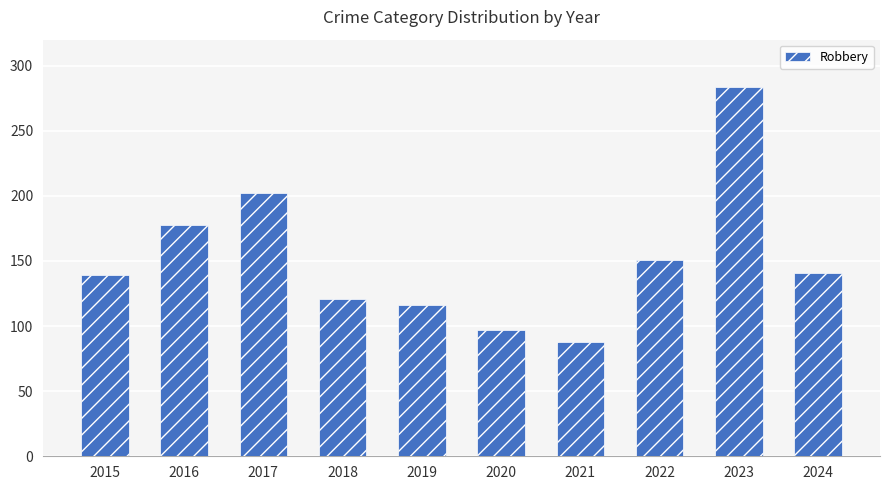

What is the change in value from 2016 to 2017?

+24